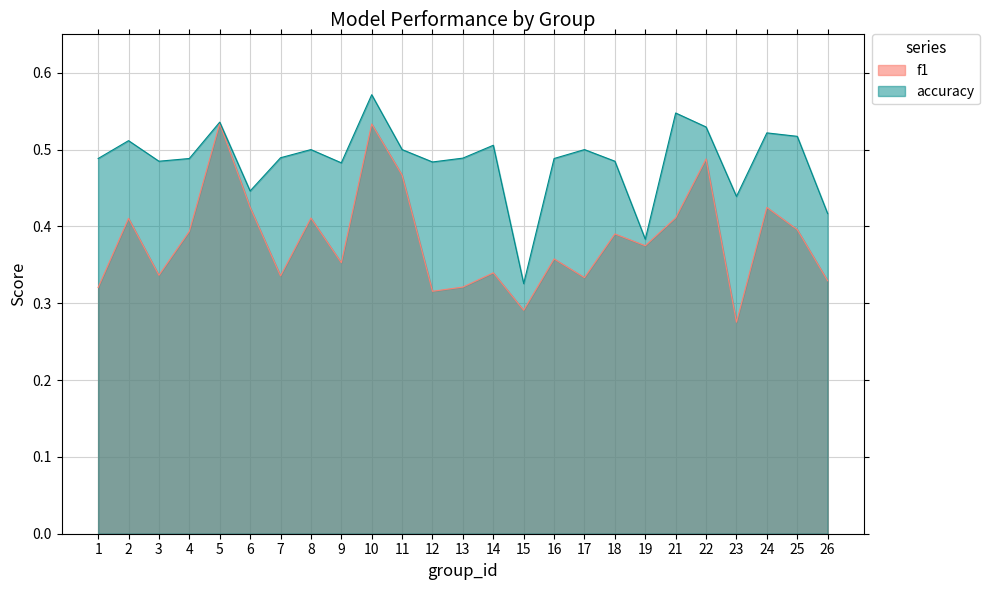

What is the sum of the f1 values at 17 and 25?

0.7